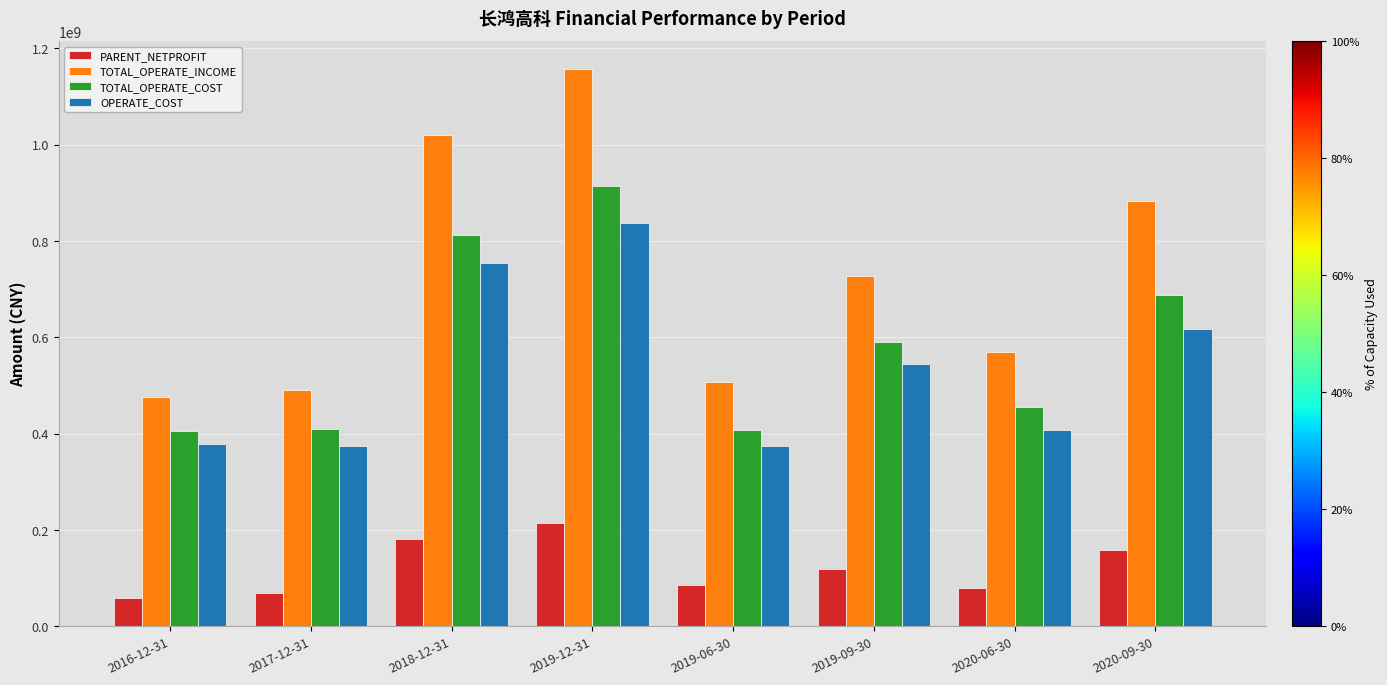

Is it true that PARENT_NETPROFIT equals 59104563.2 at 2016-12-31?

True